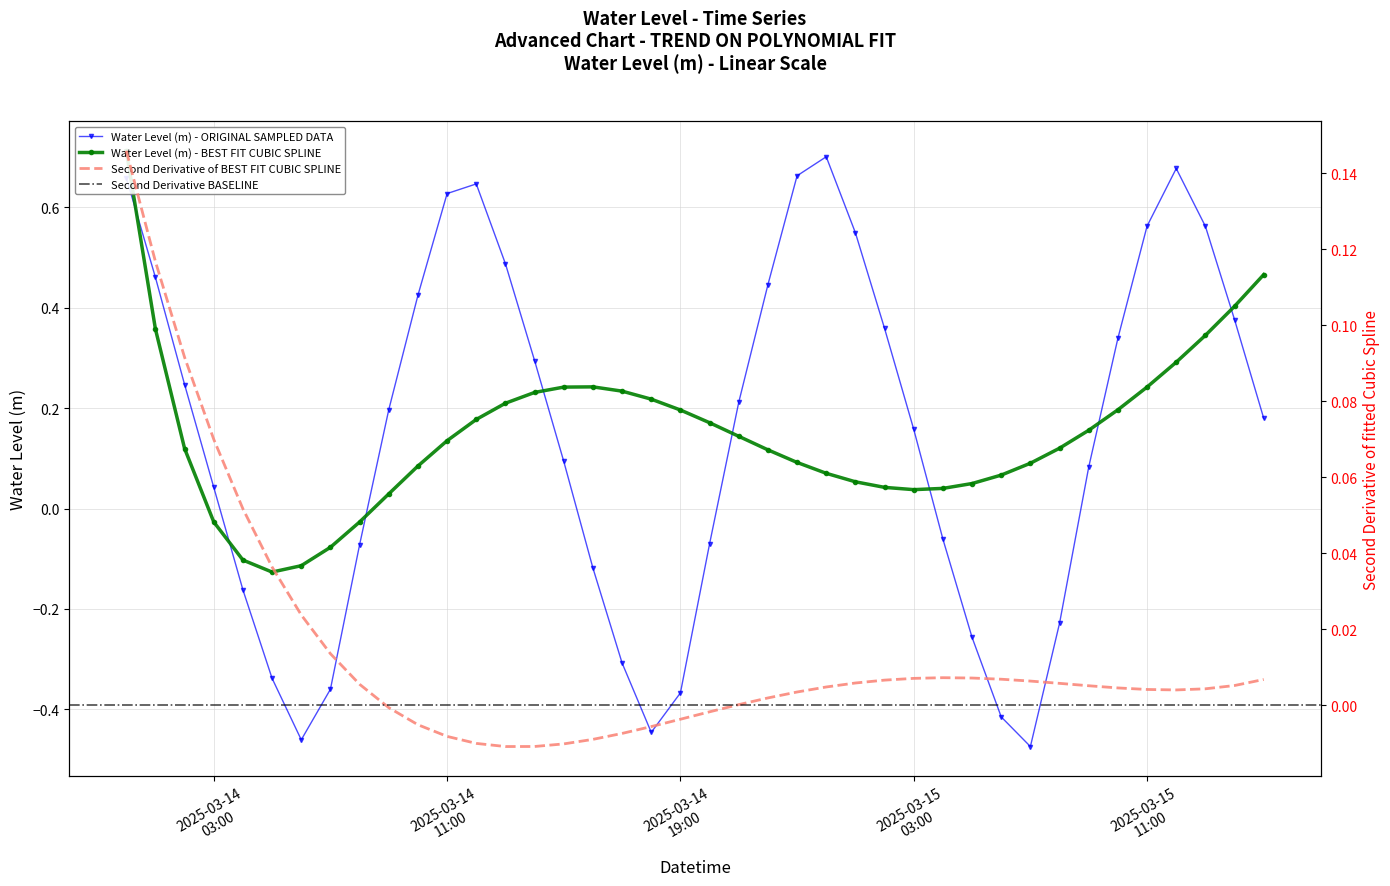

How many data points in Water Level (m) - ORIGINAL SAMPLED DATA are less than 0?

15